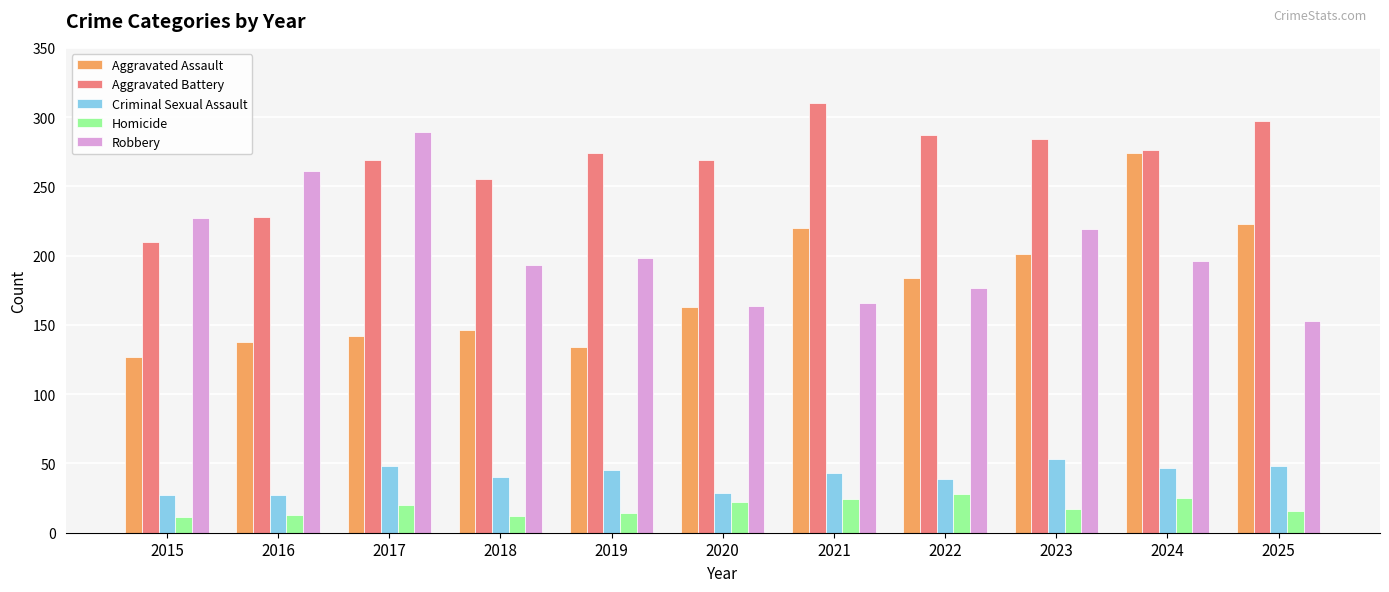

The value of Homicide at 2017 is 20. True or false?

True